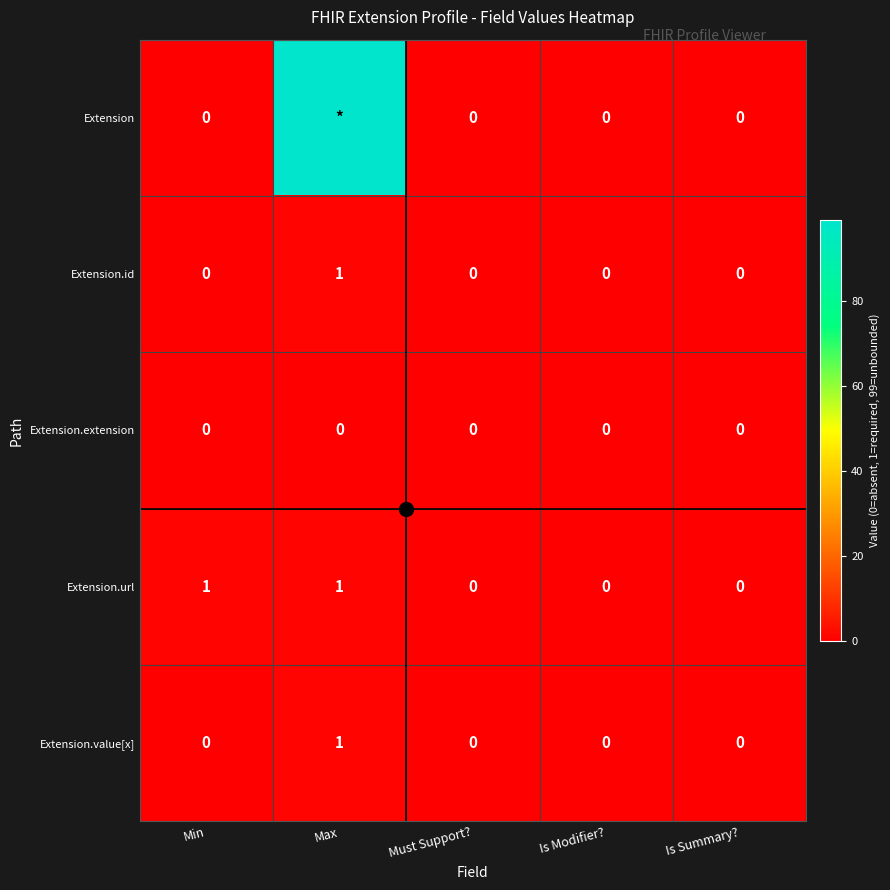

At how many categories does at least one series exceed 98?

1